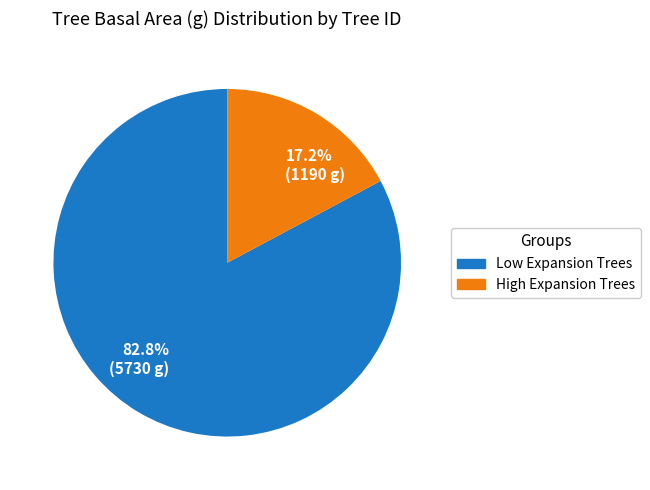

What percentage do 82.8% (5730 g) and 17.2% (1190 g) together represent?

100.0%